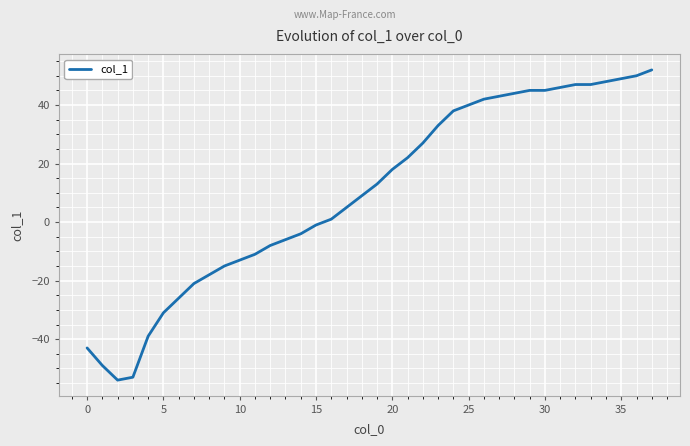

How many lines are shown in the chart?

1